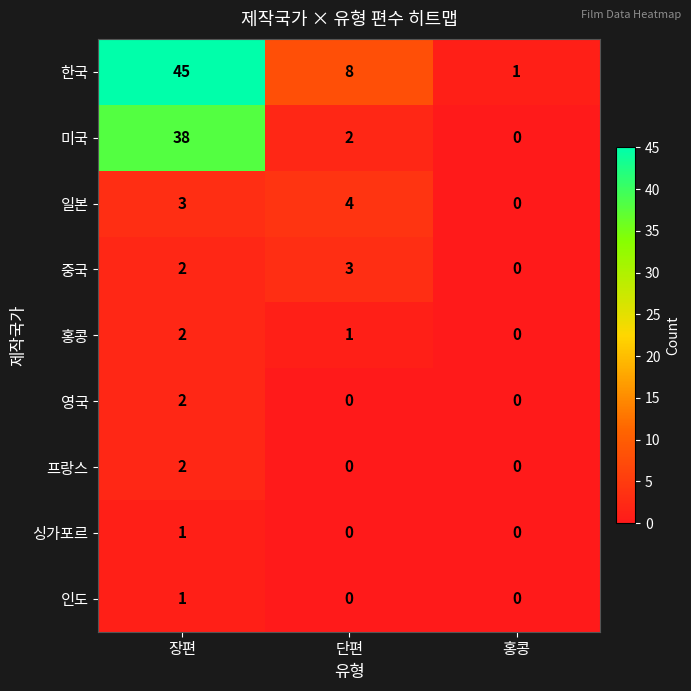

Between 장편 and 단편, which series saw the biggest shift?

한국